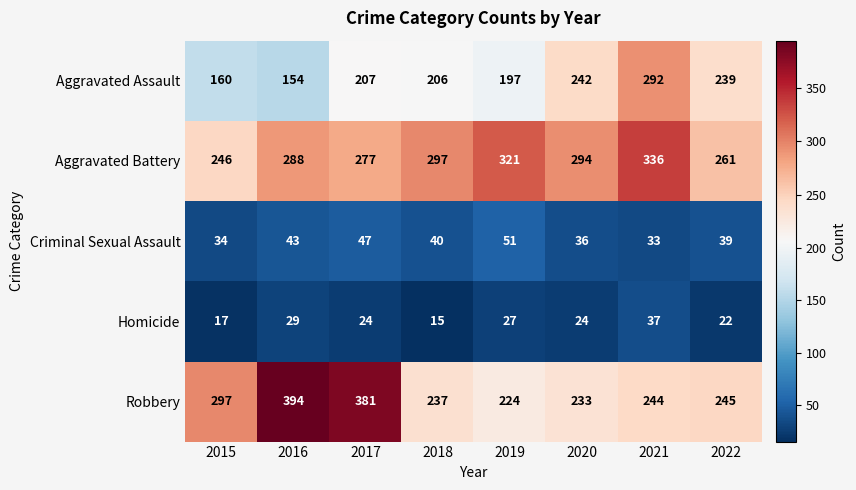

What is the difference between the Aggravated Assault values at 2020 and 2016?

88